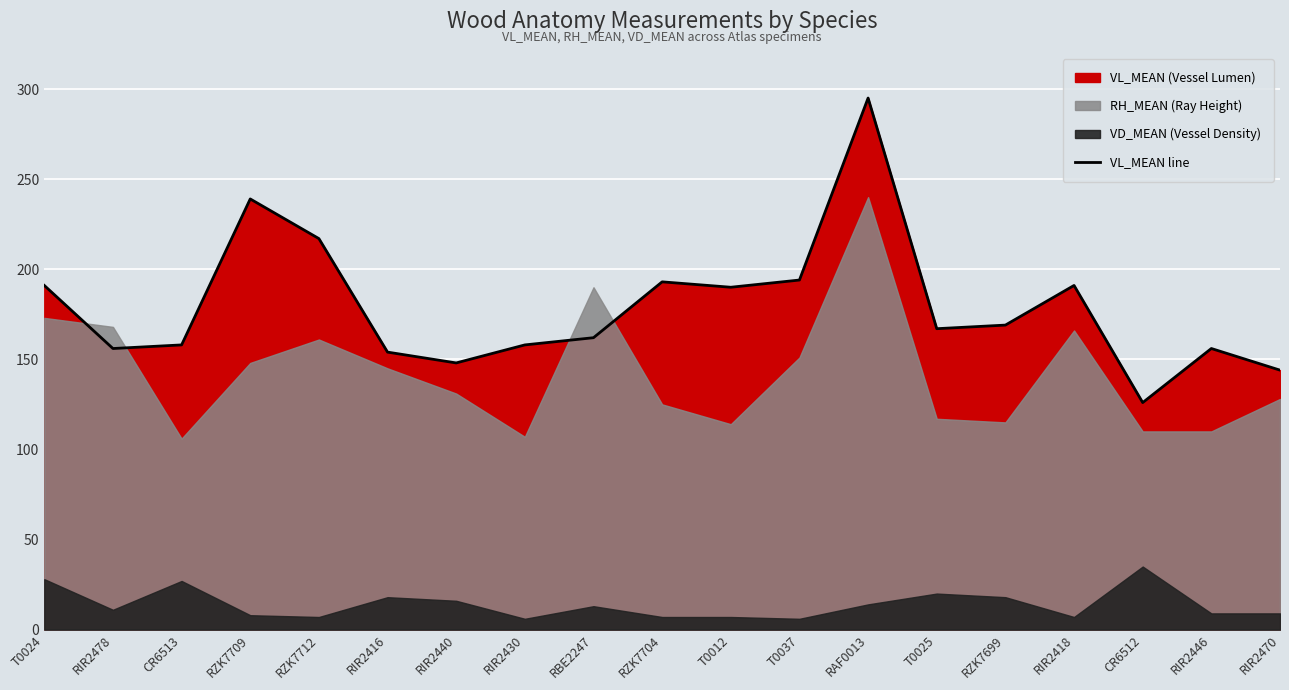

At which category does the data reach its first local valley?

RIR2478